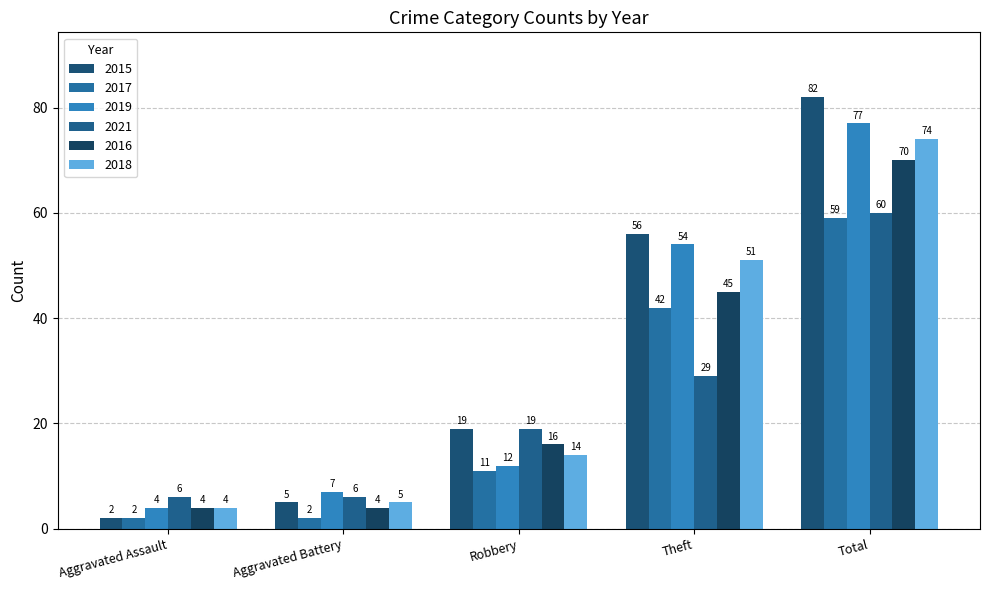

What is the label of the 2nd bar from the left?

Aggravated Battery